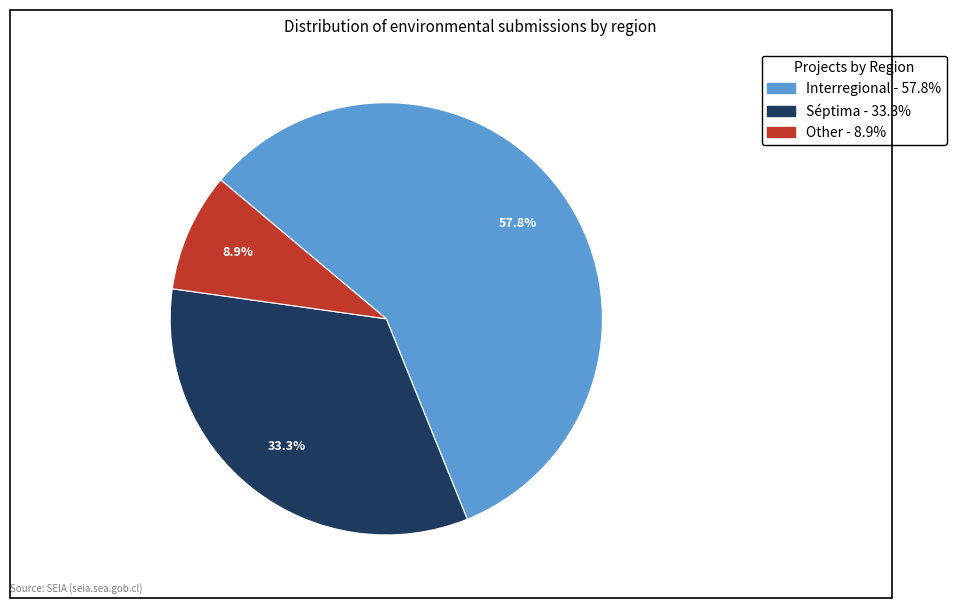

Which category has the smallest portion of the pie?

Other